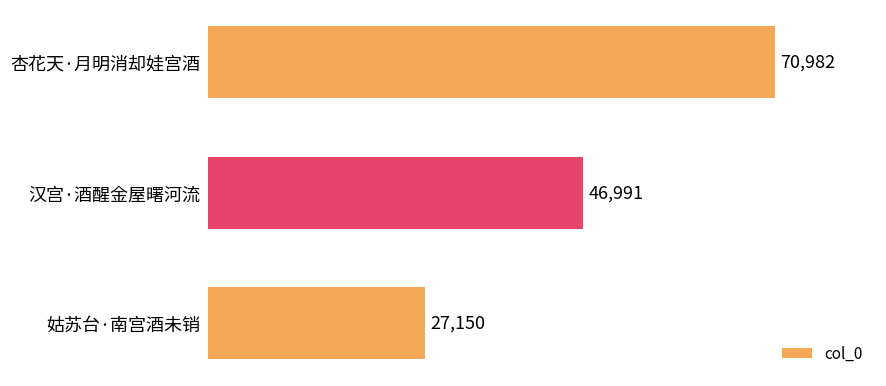

Reading top to bottom, what are all the values shown in this chart?

杏花天·月明消却娃宫酒=70982	汉宫·酒醒金屋曙河流=46991	姑苏台·南宫酒未销=27150